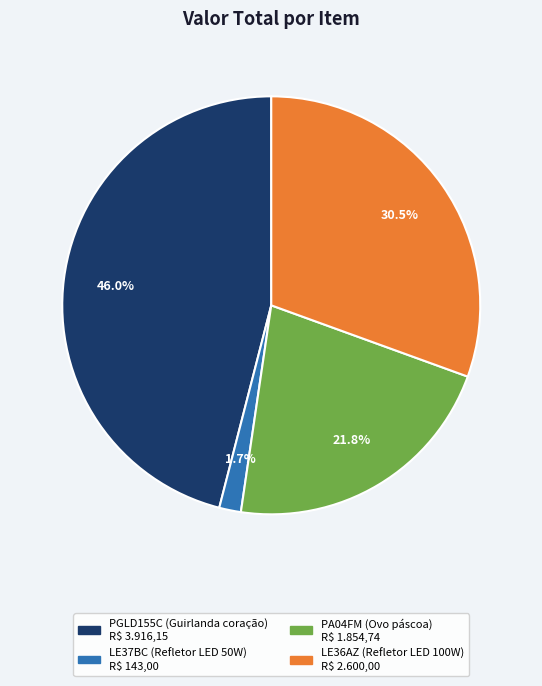

How many segments does this pie chart have?

4